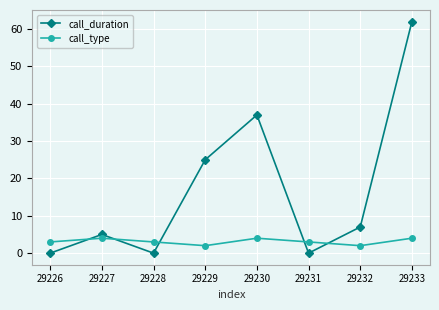

What is the value of the call_type point at the 3rd from the left?

3